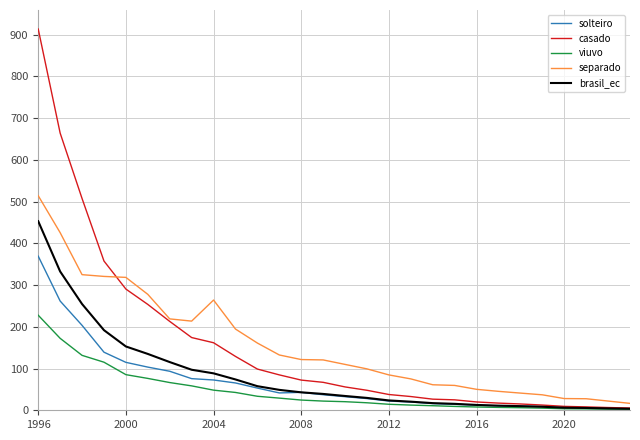

What is the maximum value for brasil_ec?

452.8